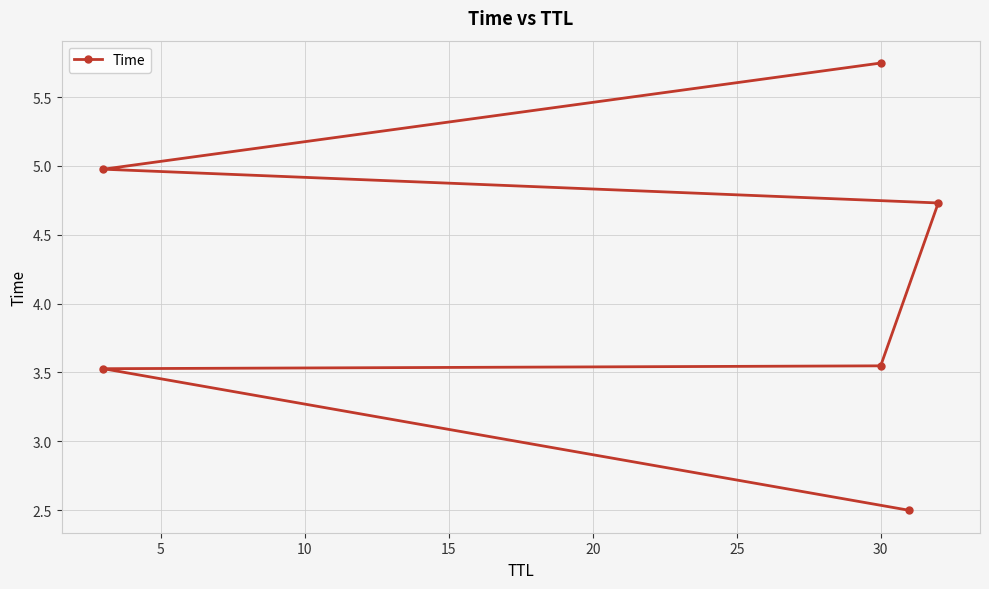

What is the sum of all values?

25.0